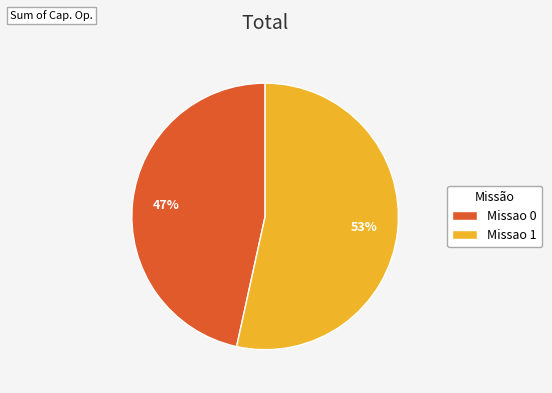

Which slice is the smallest?

Missao 0